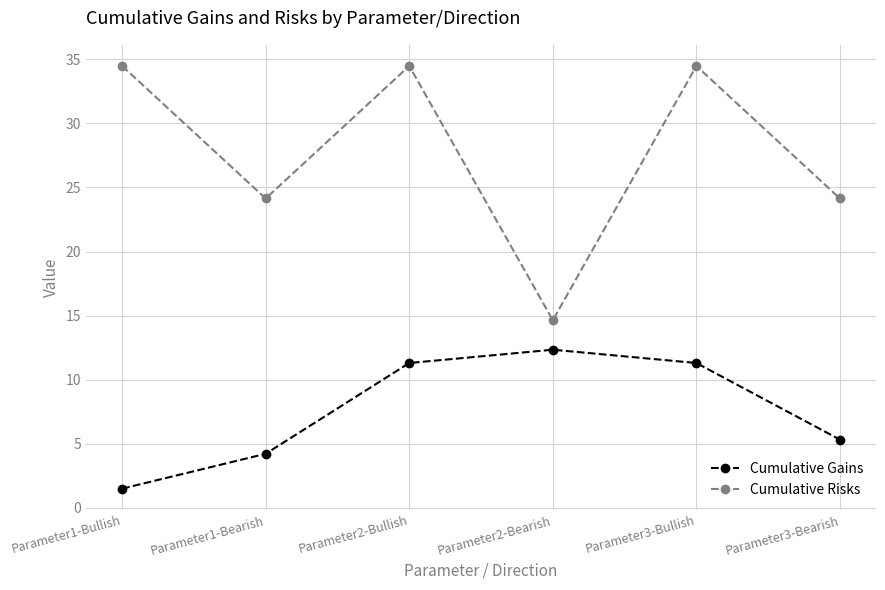

At Parameter2-Bullish, list the series in order from largest to smallest.

Cumulative Risks, Cumulative Gains